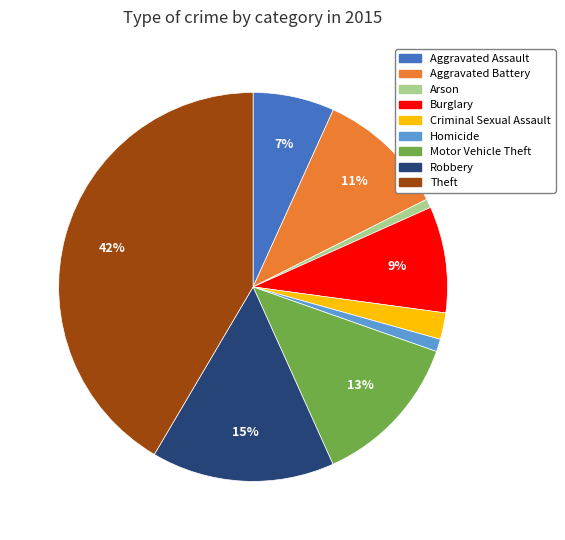

Does Homicide represent more than half of the total?

No